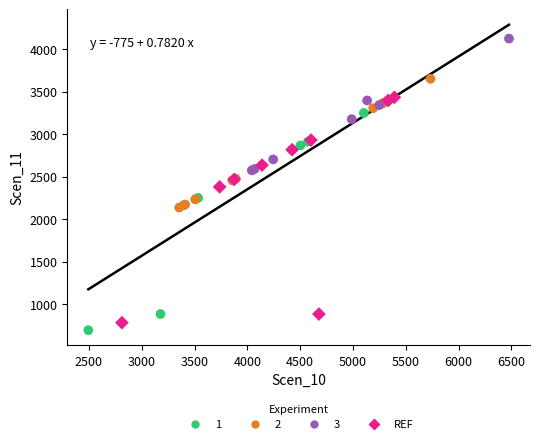

Which series reaches the maximum Y coordinate?

3